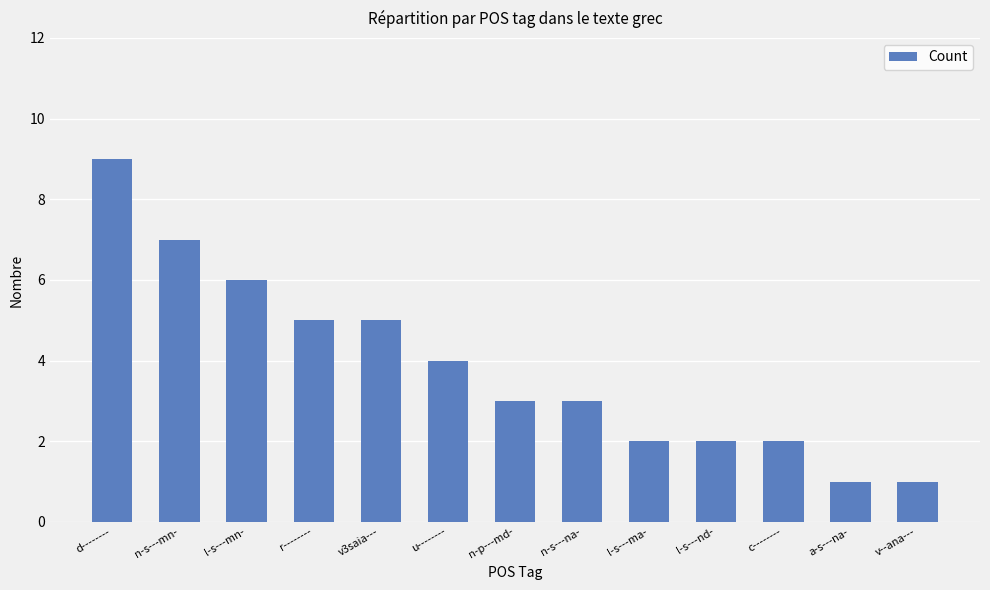

What is the difference between the maximum and minimum values?

8